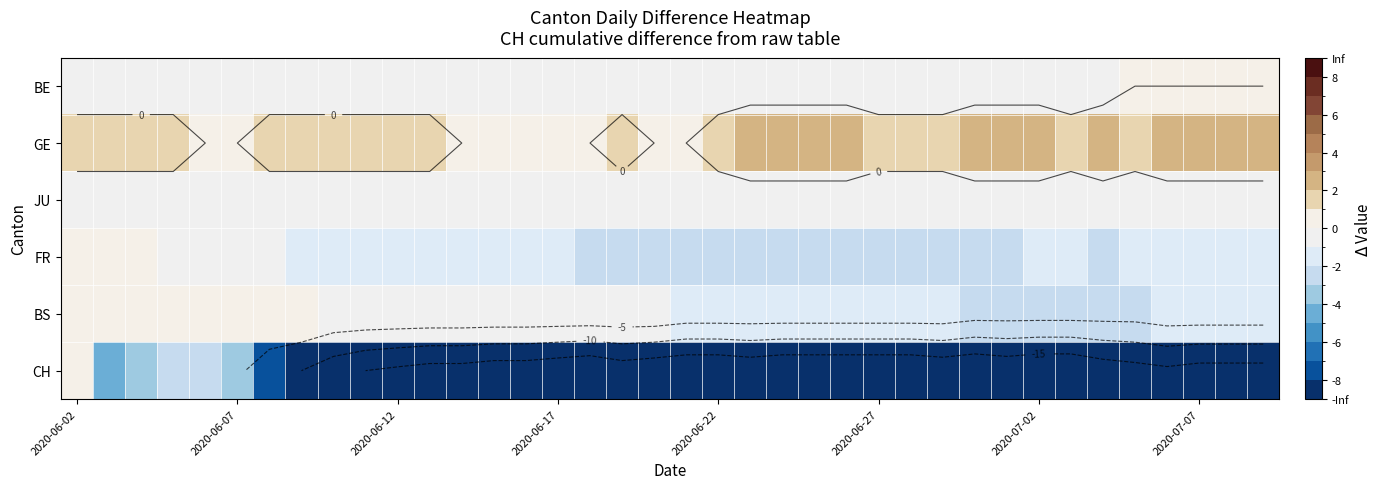

At which label does FR first exceed -2?

2020-06-02